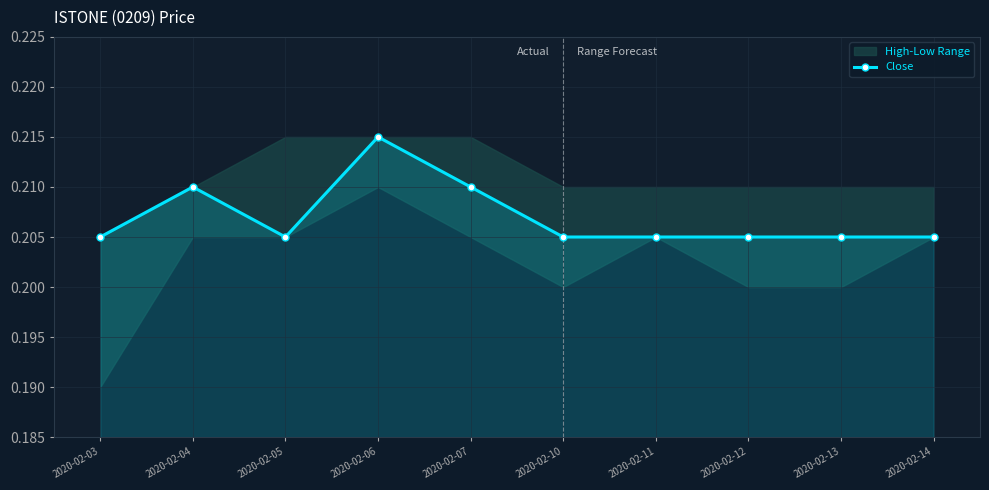

What is the sum of the values at 2020-02-03 and 2020-02-14?

0.4